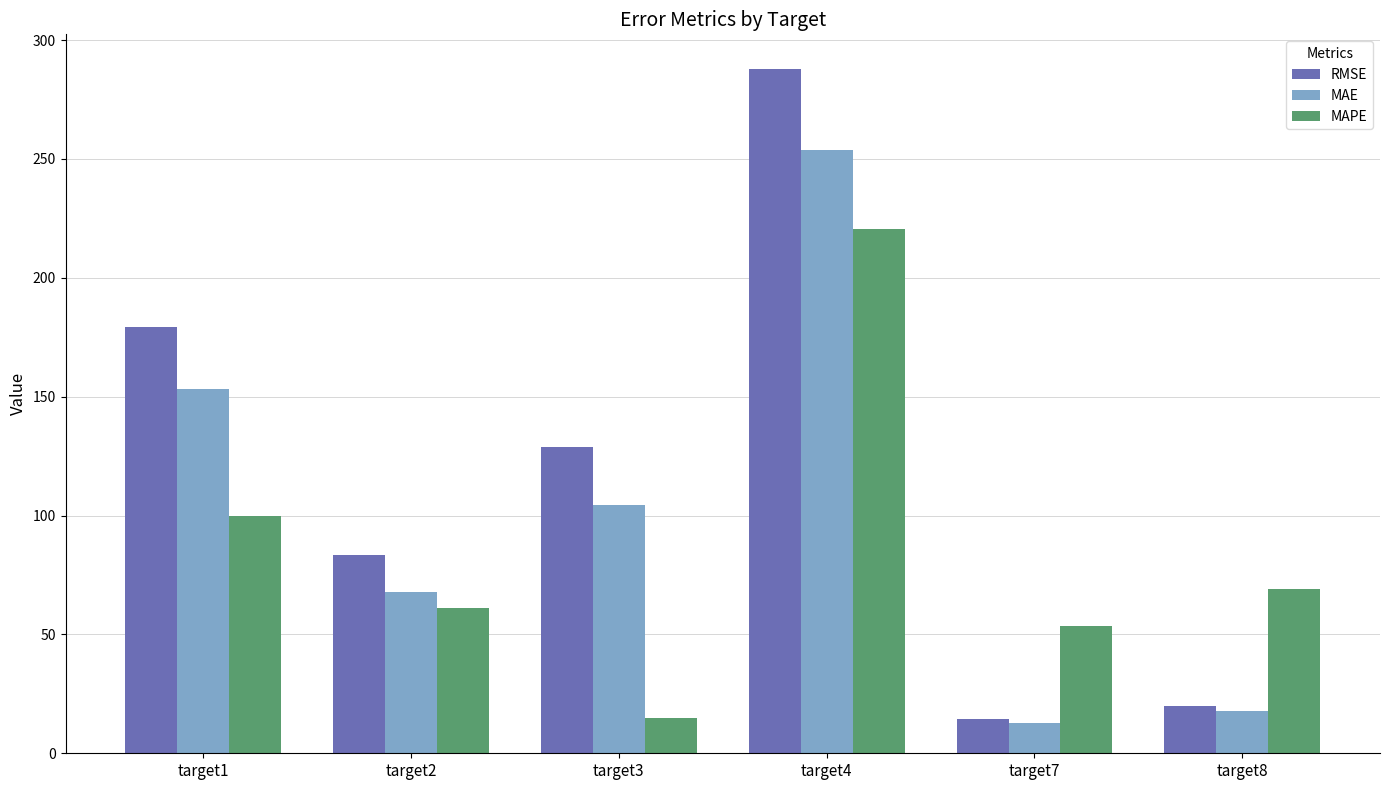

What is the sum of all MAE values?

609.6